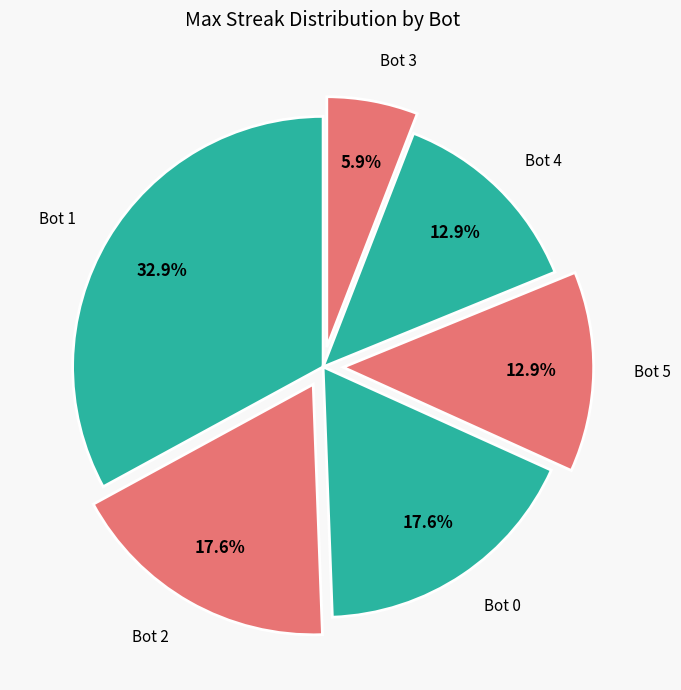

To the nearest percent, what portion does Bot 4 represent?

13%